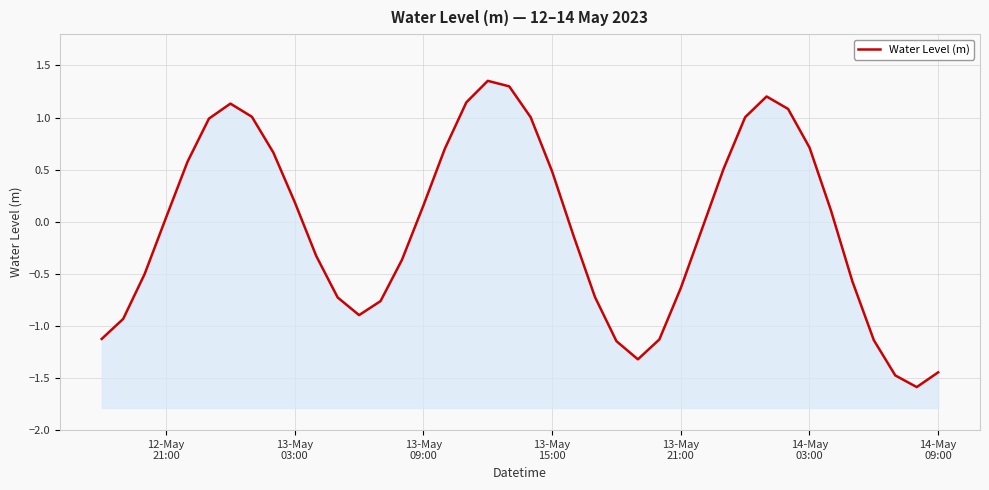

How many values are above zero?

20